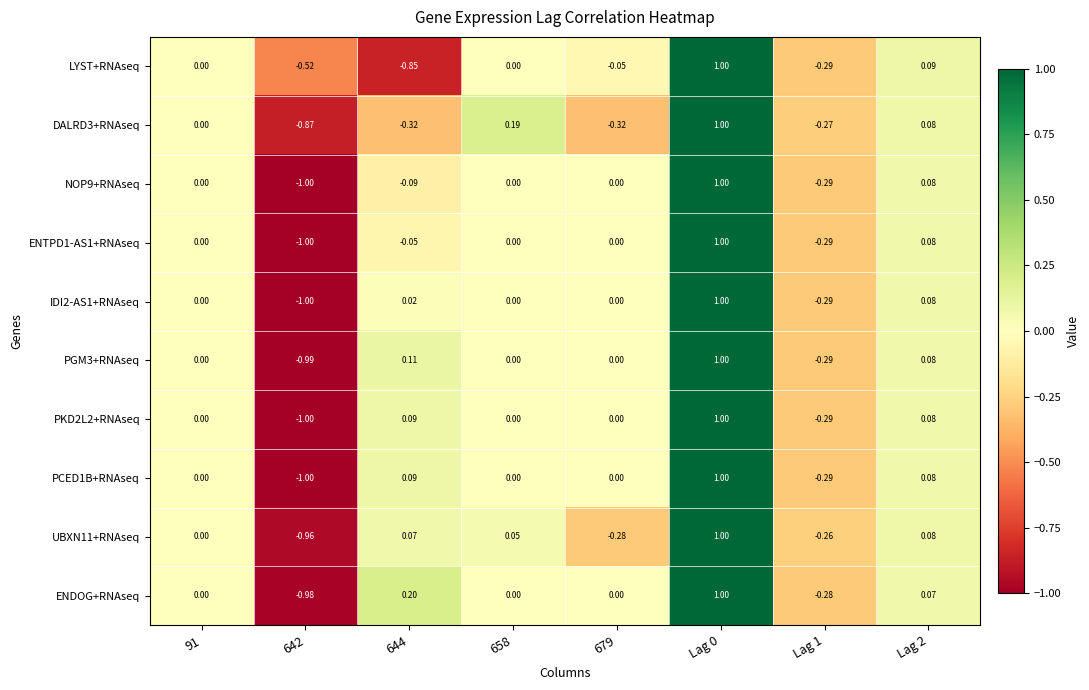

Count the number of categories in the chart.

8